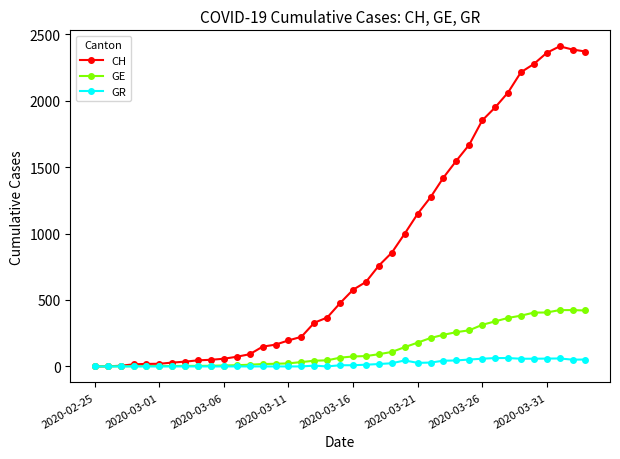

Which series has the largest range (max minus min)?

CH